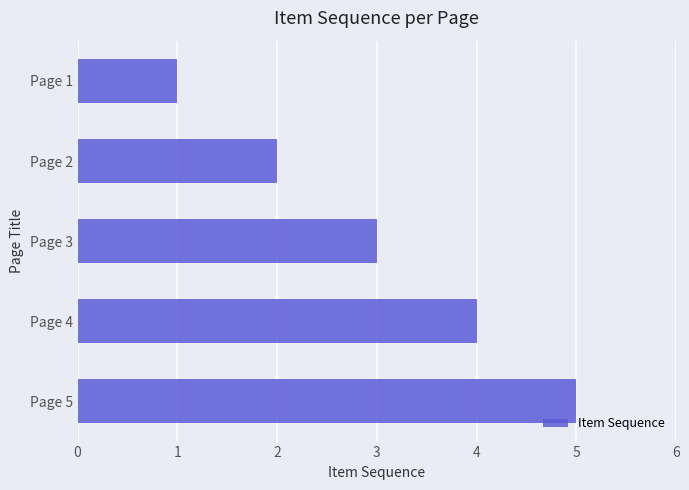

What is the difference between the second highest and minimum values?

3